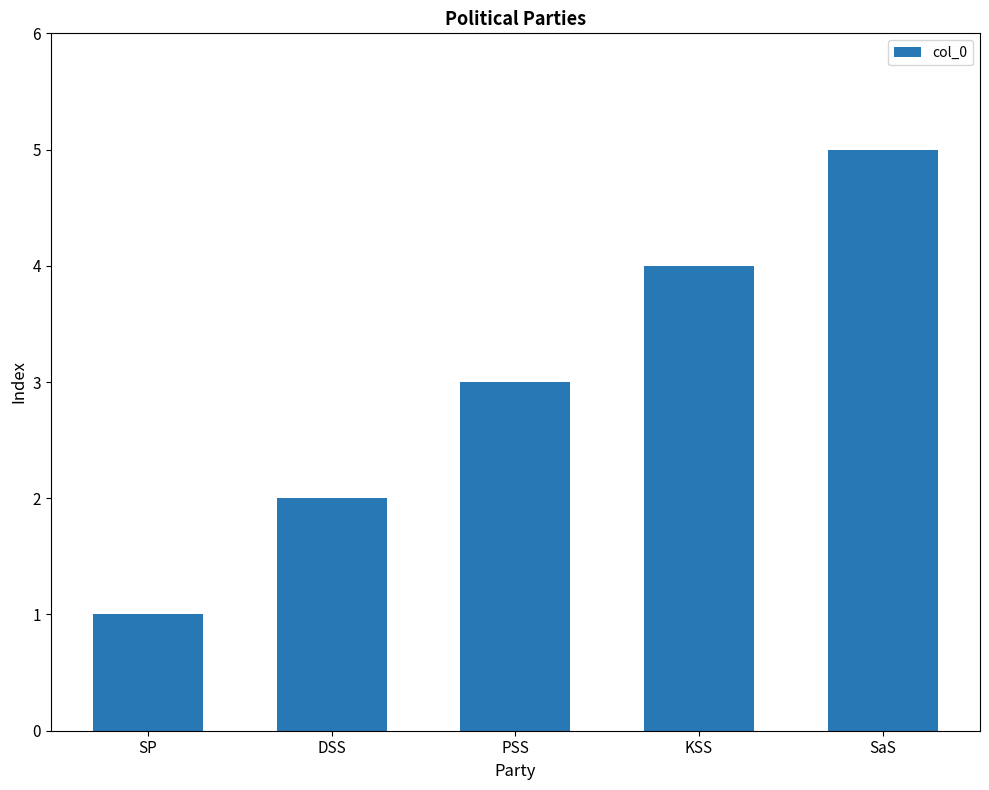

Are the bars horizontal?

No